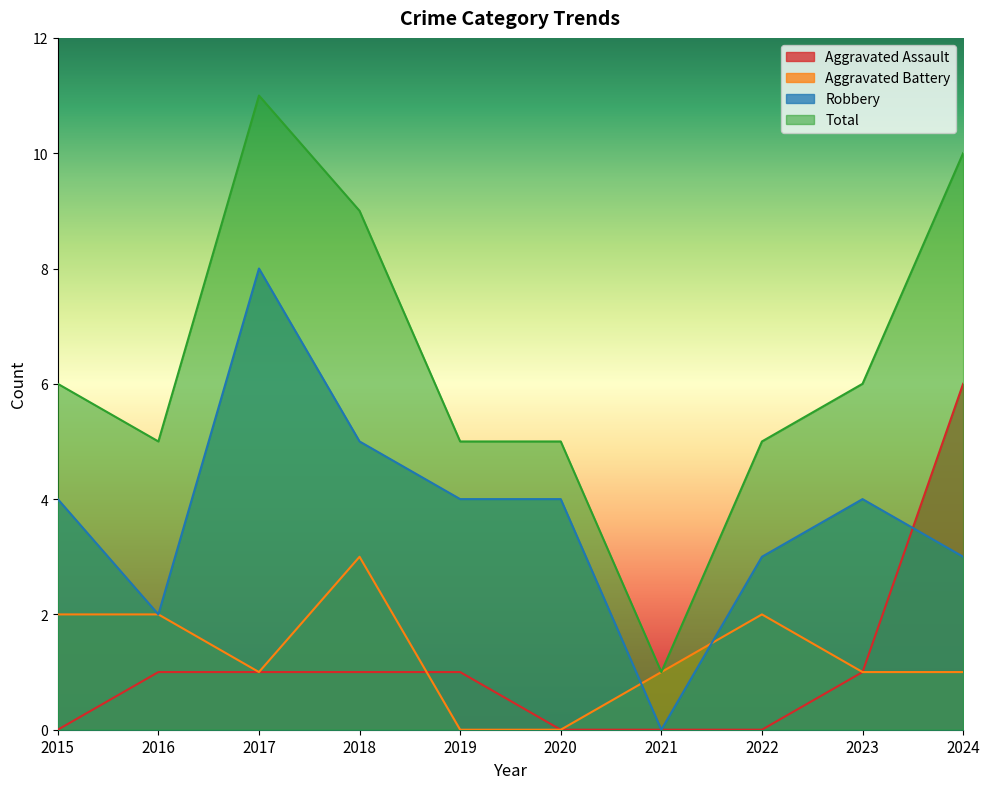

How many Robbery values are between 3 and 4?

6